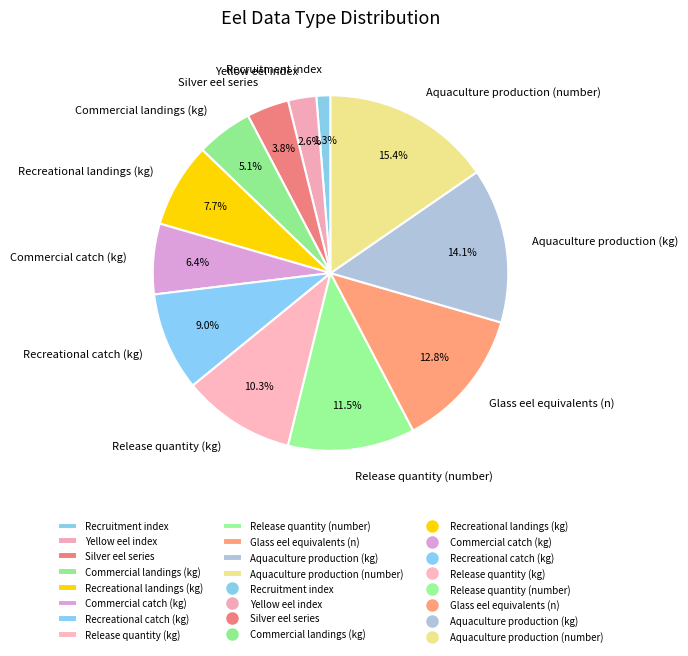

Which slice is the largest?

Aquaculture production (number)